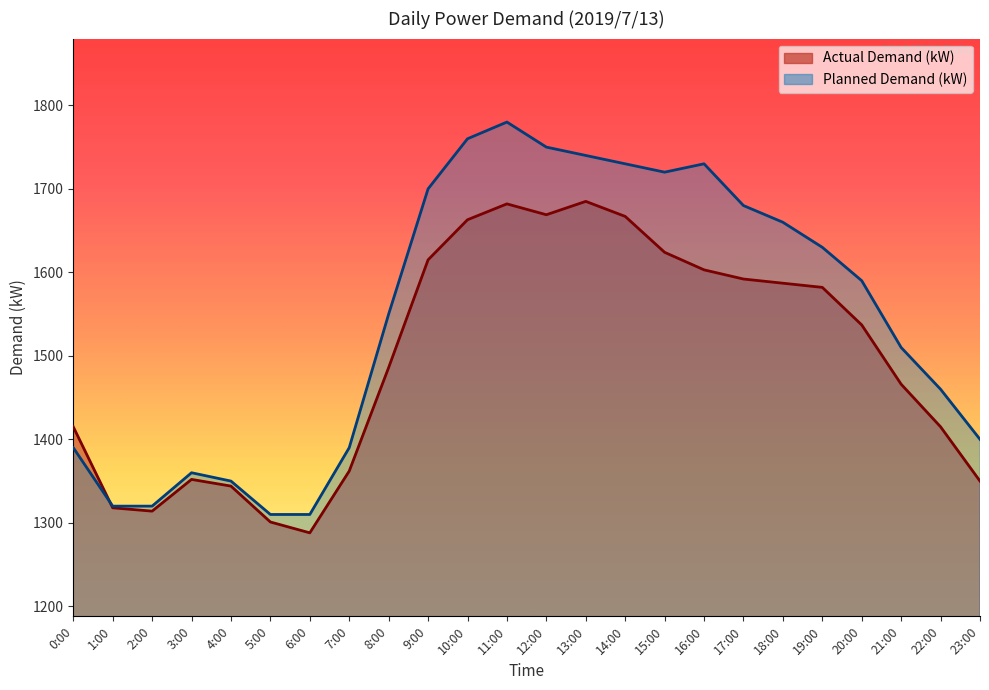

At which label does Planned Demand (kW) first exceed 1590?

9:00